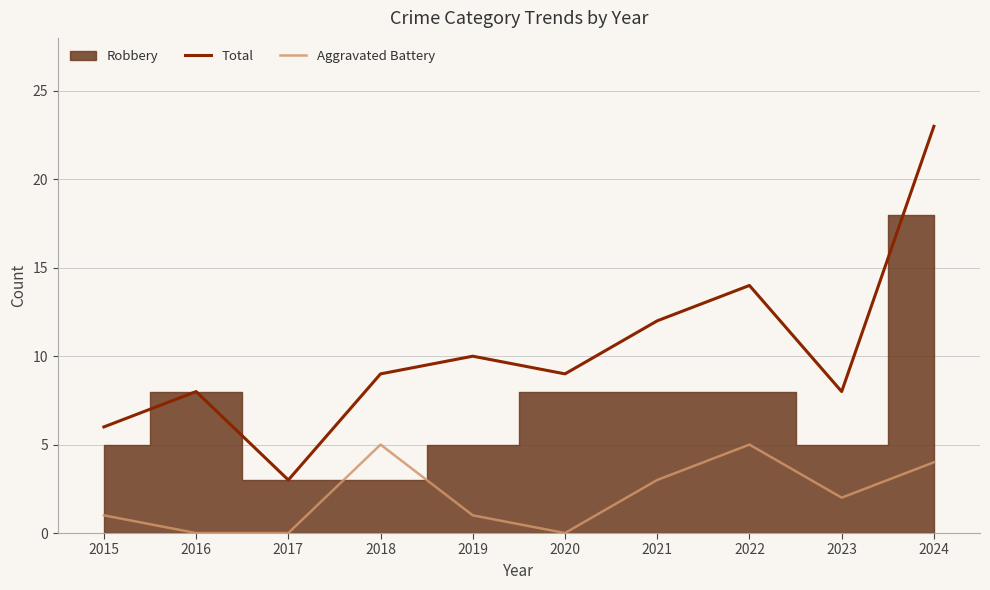

At which category is the sum across all series the highest?

2024